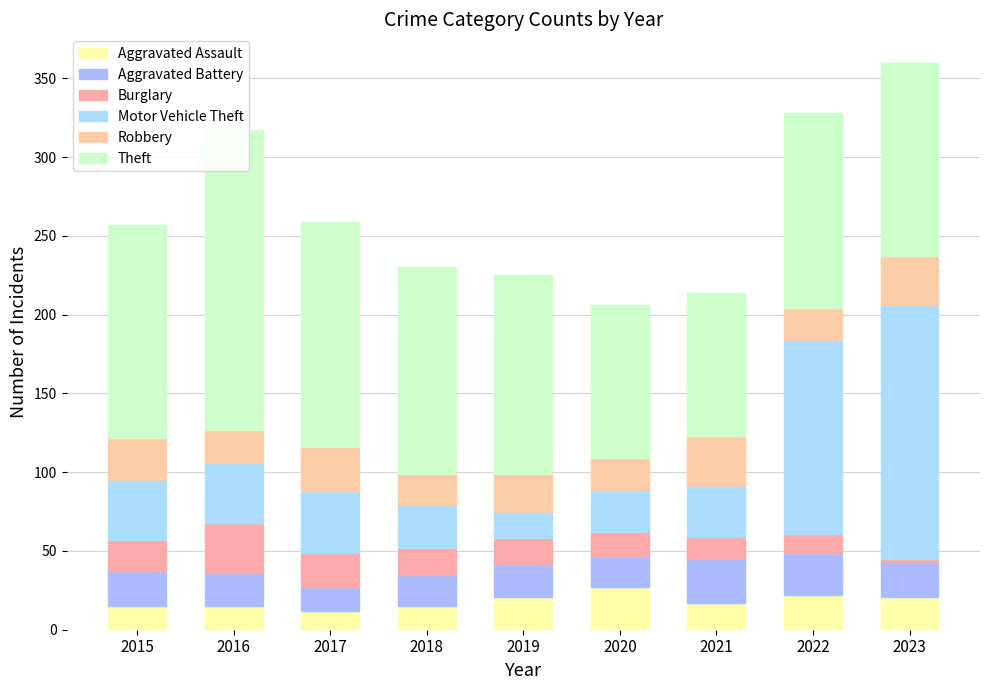

Which label corresponds to the smallest value in the chart?

2023